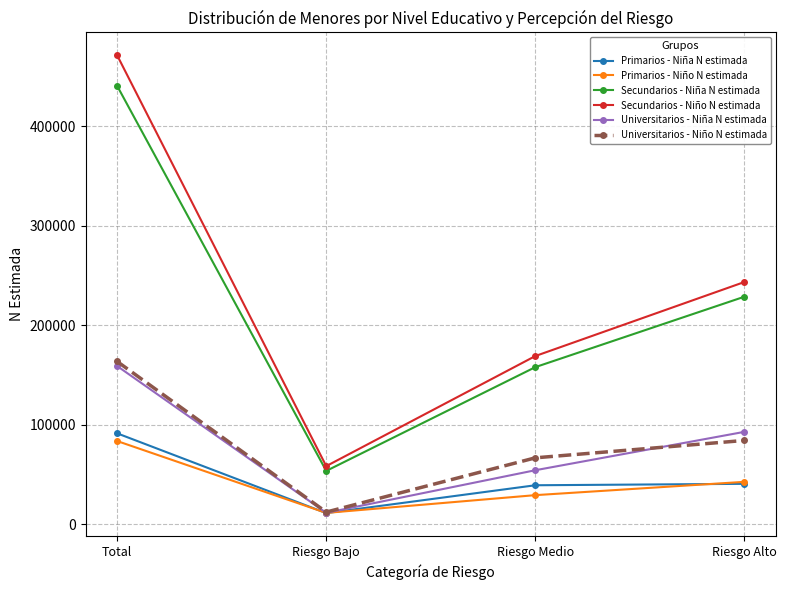

Which series changed the most between Total and Riesgo Alto?

Secundarios - Niño N estimada